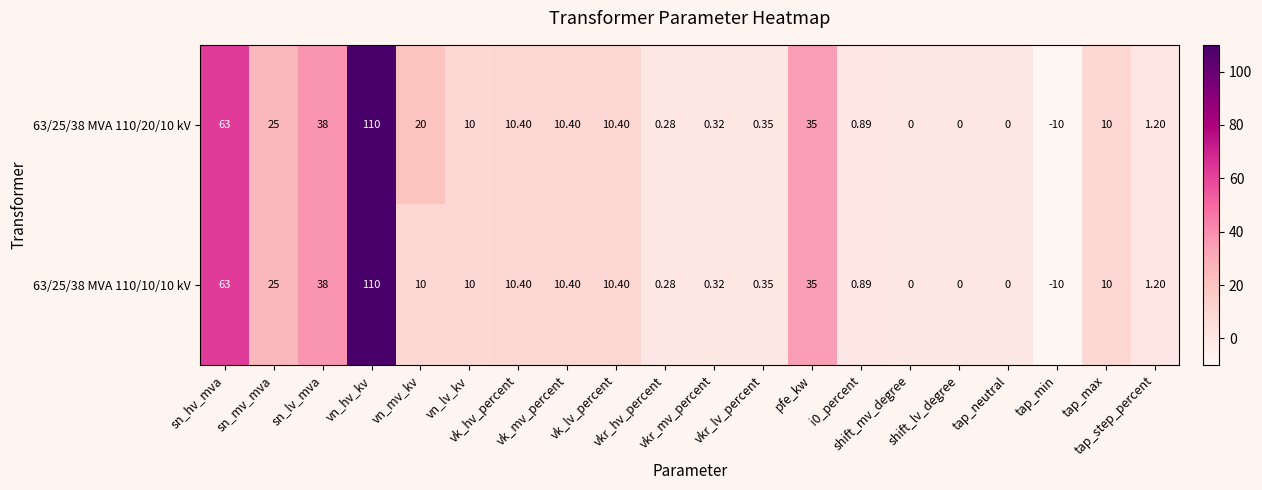

Which series has the widest spread of values?

63/25/38 MVA 110/20/10 kV